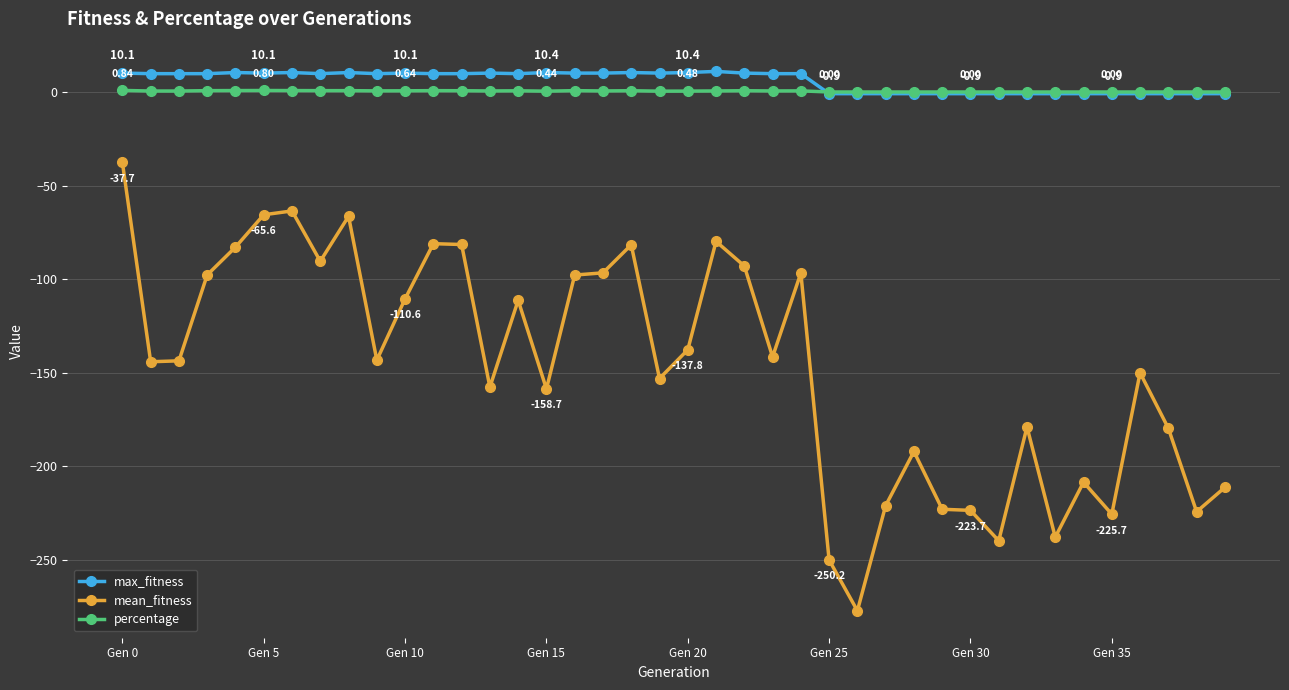

True or false: percentage and mean_fitness intersect in this chart.

False